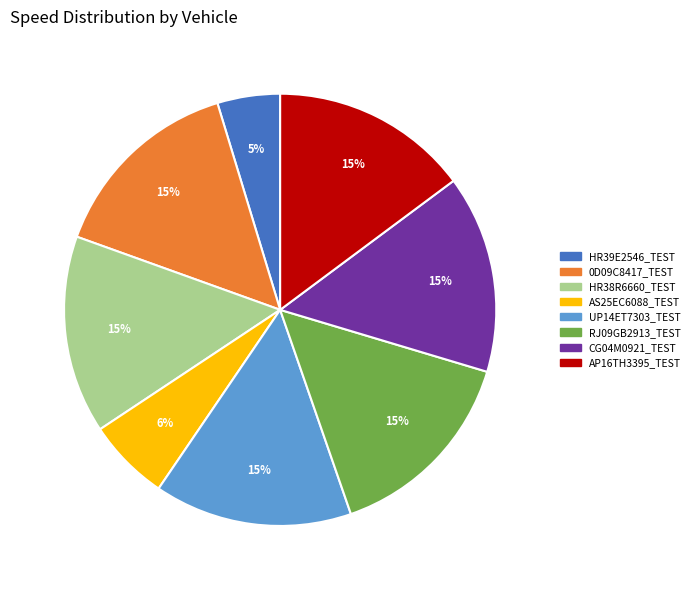

Does any single category account for the majority?

No